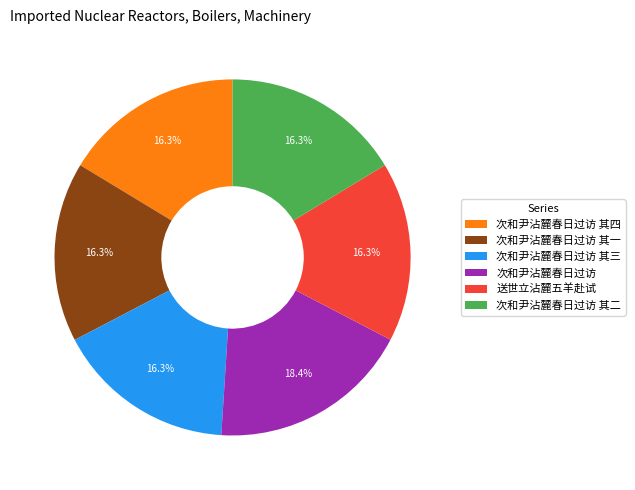

How many segments does this pie chart have?

6